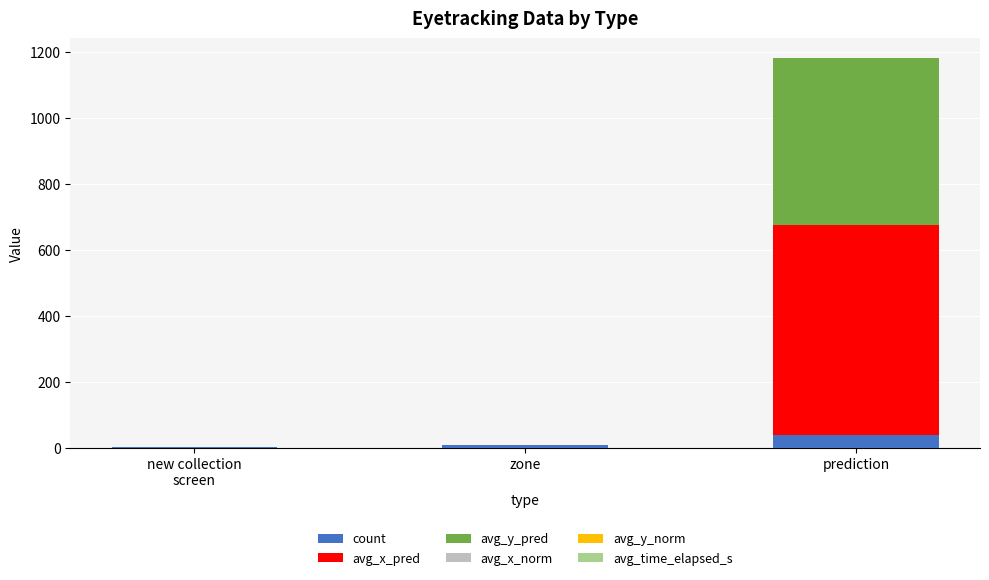

What is the highest value of the count series?

40.0